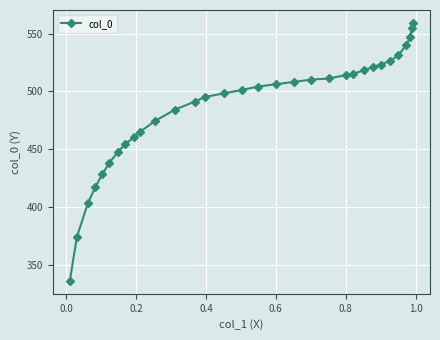

What is the sum of all values?

15559.9